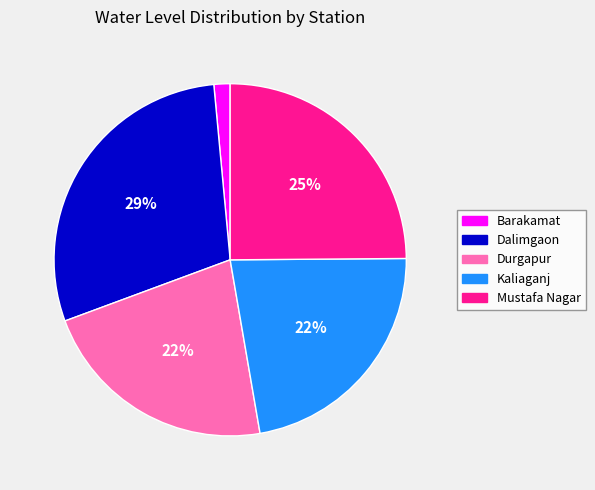

Which slice is the smallest?

Barakamat